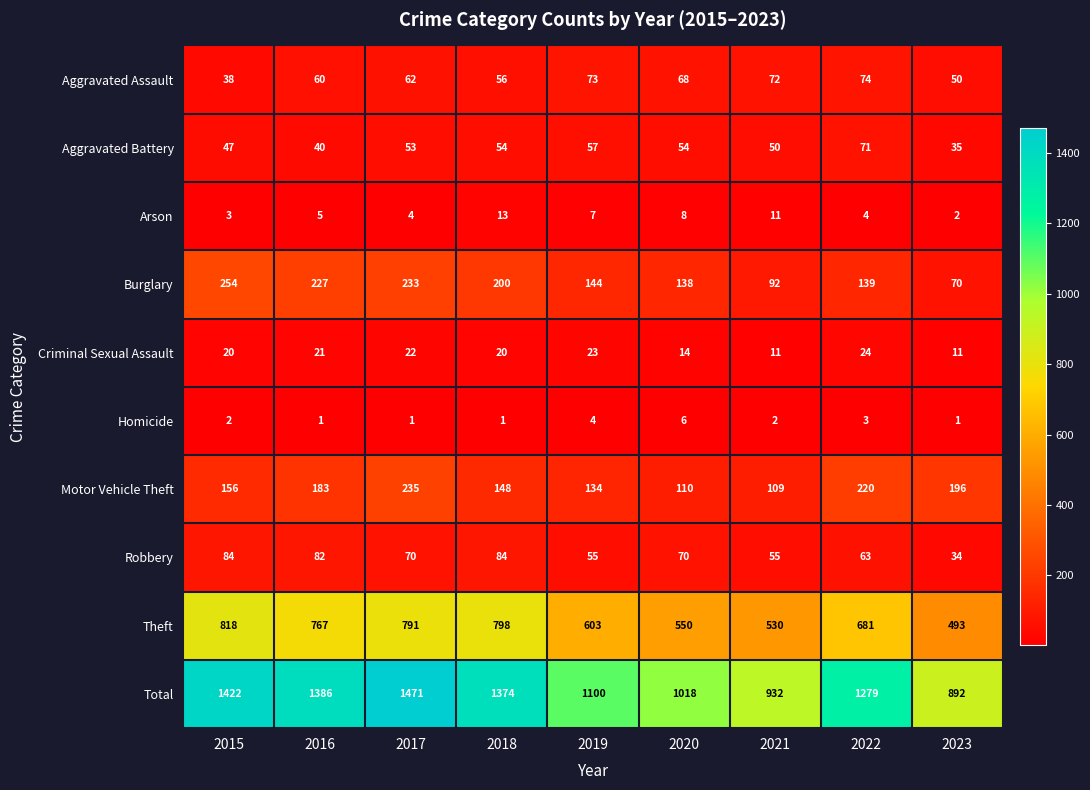

What is the lowest value of the Burglary series?

70